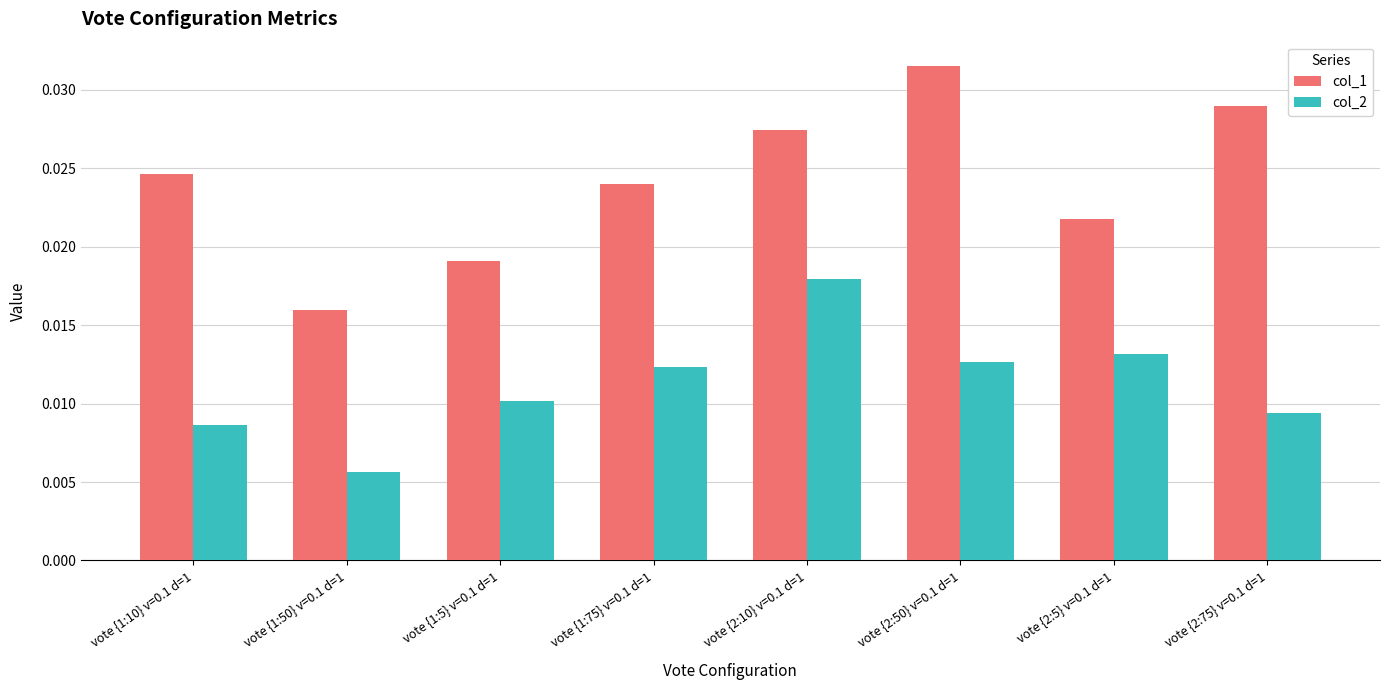

What position from the right is vote {1:75} v=0.1 d=1?

5